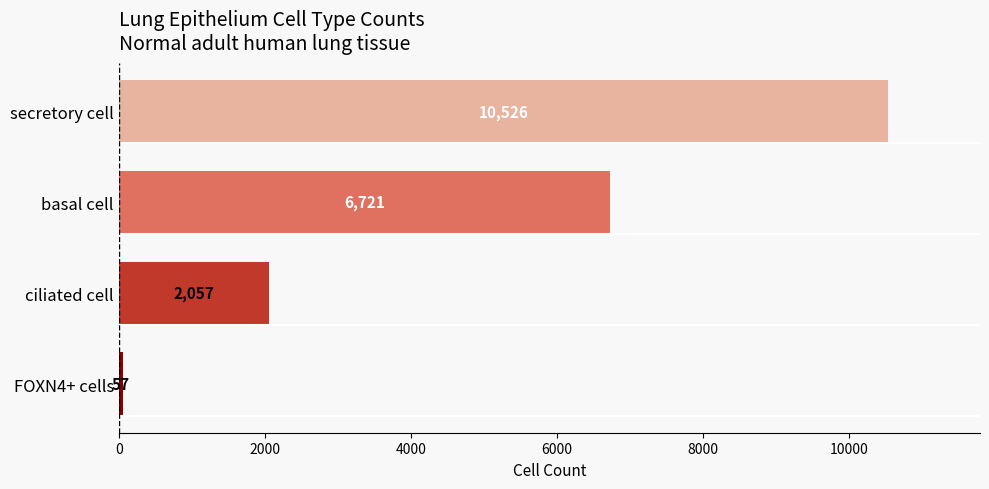

Which has a higher value, secretory cell or basal cell?

secretory cell